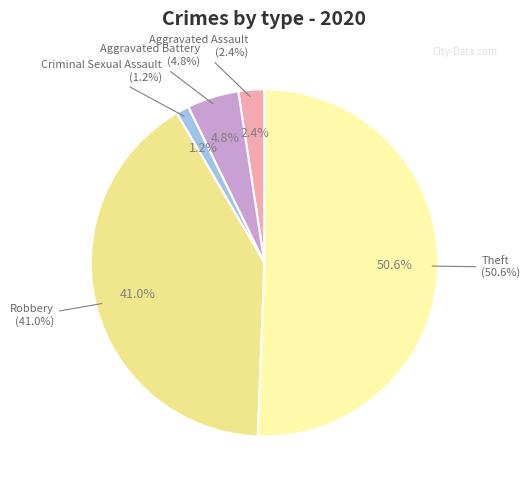

Count the number of slices in the pie.

5